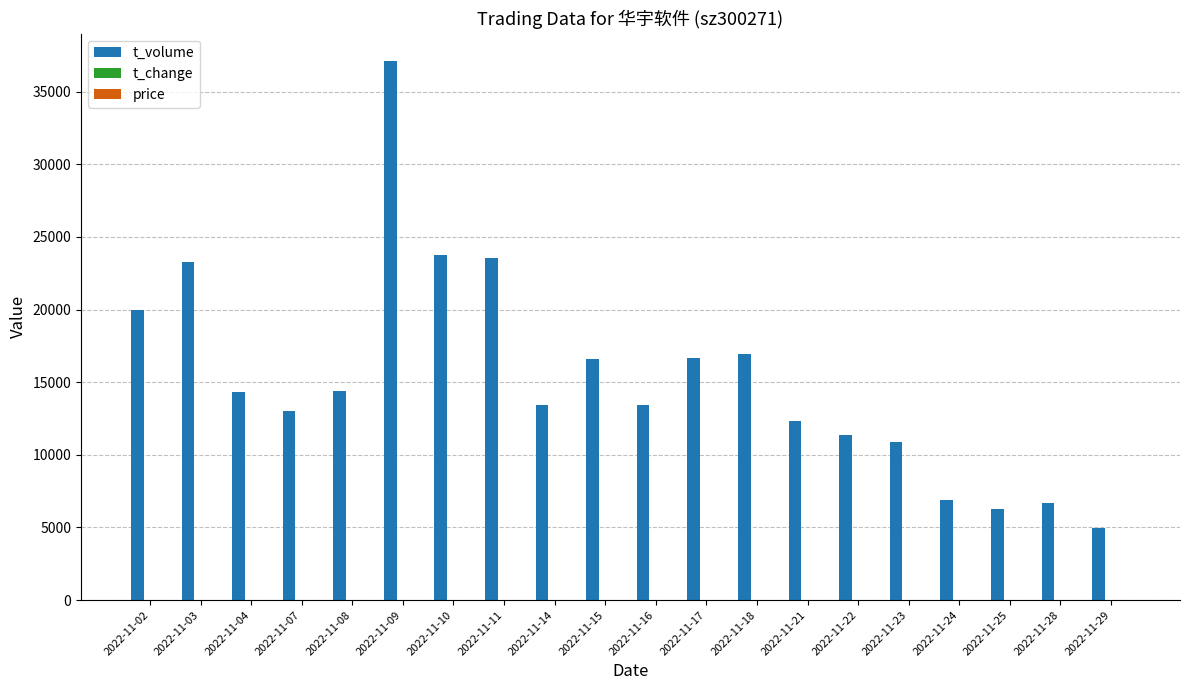

Count the number of data series in this chart.

3